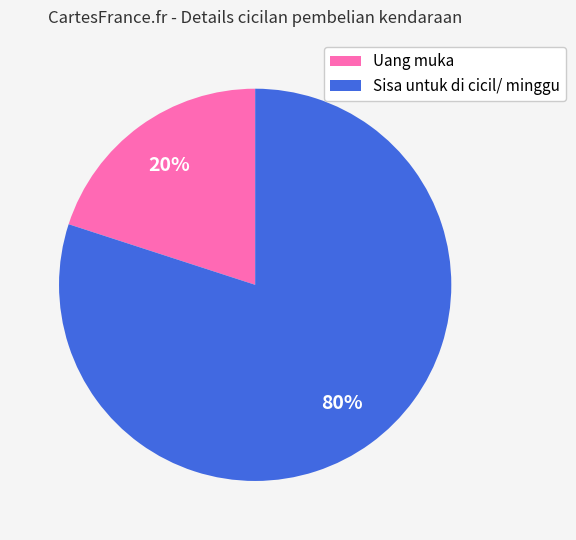

What is the ratio of the value at Sisa untuk di cicil/ minggu to the value at Uang muka?

4.0